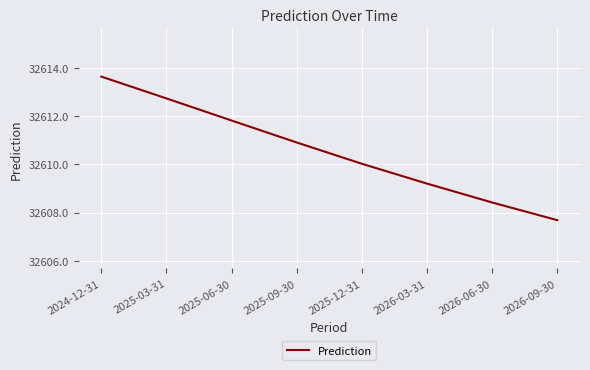

Reading left to right, transcribe all the data shown in this chart.

32613.6	32612.7	32611.8	32610.9	32610.0	32609.2	32608.4	32607.7